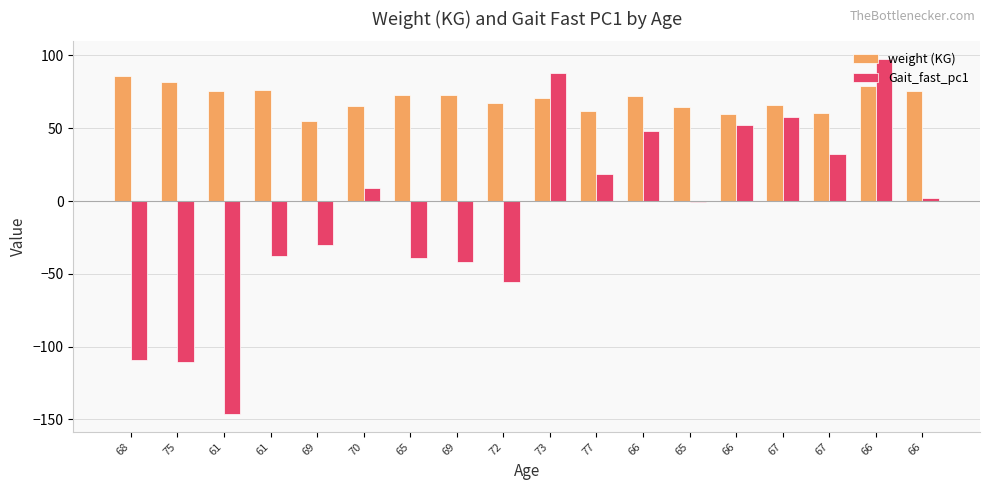

At which label does Gait_fast_pc1 first exceed 1?

70